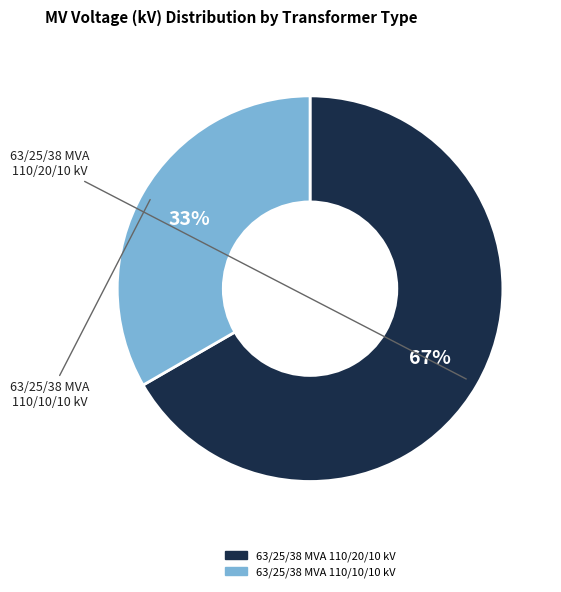

Is it true that 63/25/38 MVA 110/10/10 kV is 26% of the pie?

False